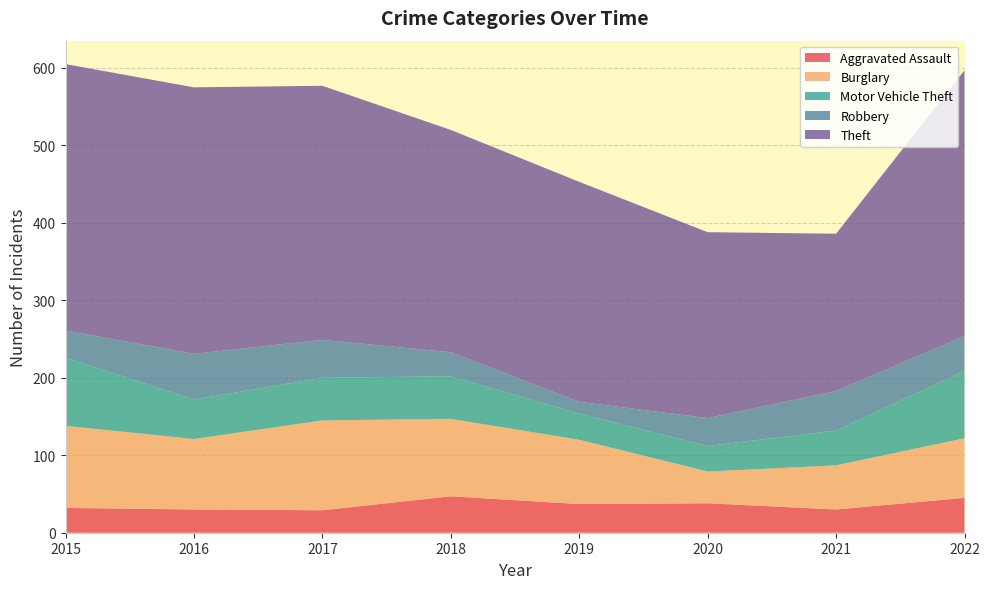

Reading right to left, extract all data points from this chart.

Aggravated Assault: 2022=45	2021=30	2020=38	2019=37	2018=47	2017=29	2016=30	2015=32
Burglary: 2022=77	2021=57	2020=41	2019=83	2018=100	2017=116	2016=91	2015=106
Motor Vehicle Theft: 2022=87	2021=45	2020=33	2019=34	2018=55	2017=55	2016=51	2015=88
Robbery: 2022=45	2021=51	2020=36	2019=15	2018=31	2017=49	2016=59	2015=35
Theft: 2022=343	2021=203	2020=240	2019=284	2018=287	2017=328	2016=344	2015=344